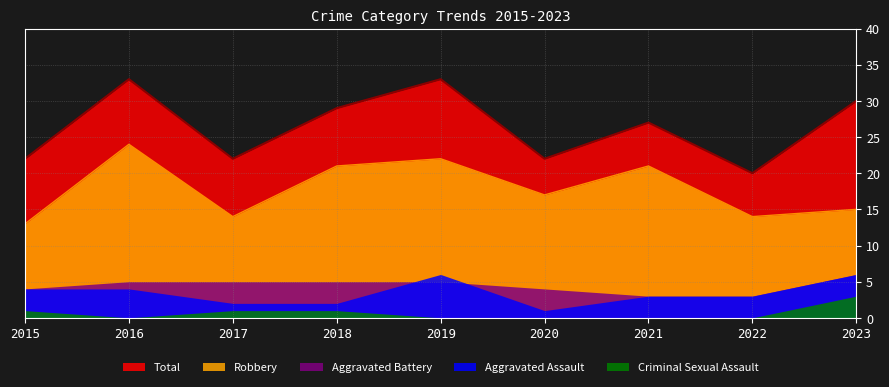

What is the sum of the Robbery values at 2021 and 2022?

35